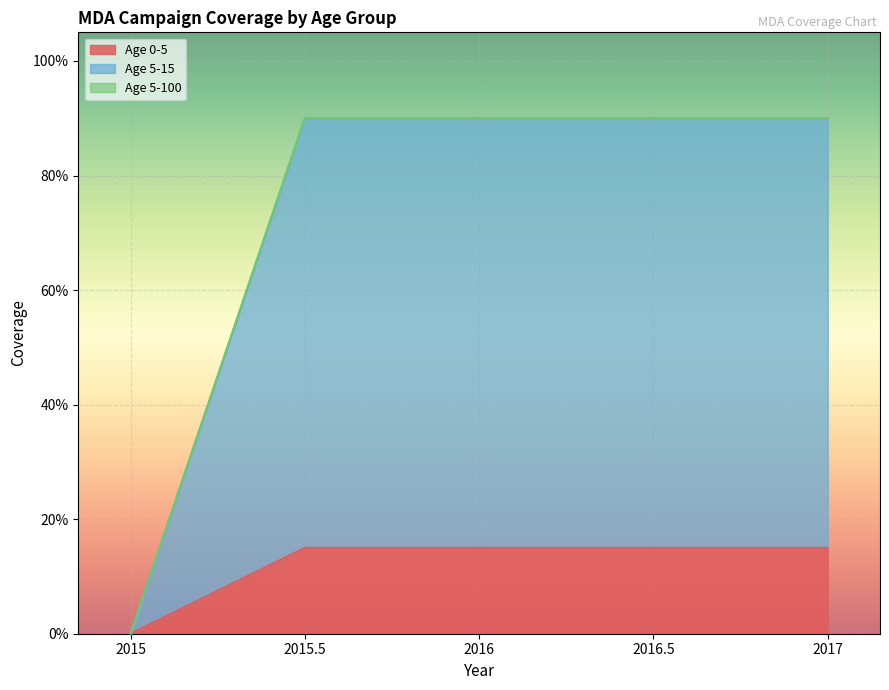

What is the approximate value of Age 5-15 at 2016?

0.9